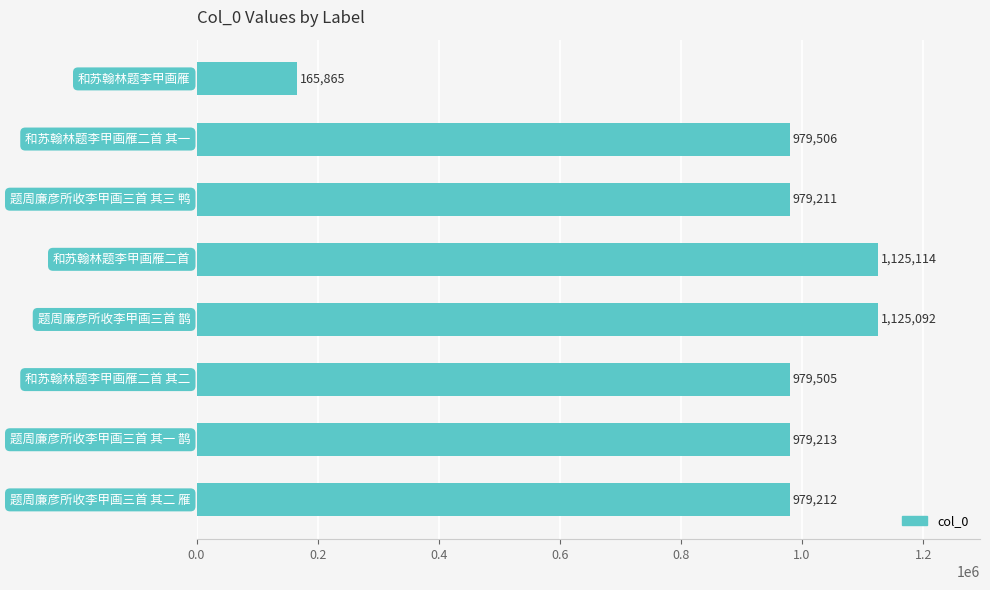

Are the bars grouped side by side (vs. stacked)?

No